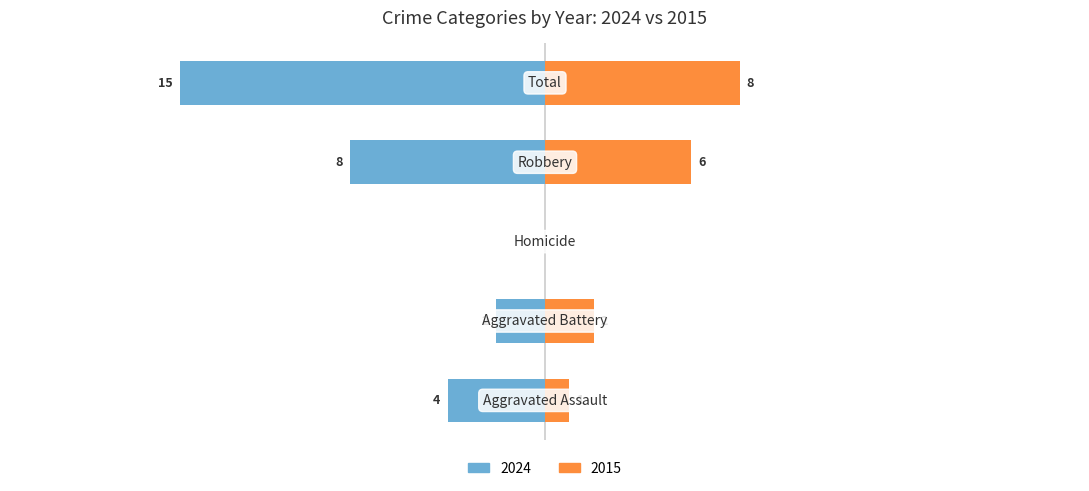

True or false: Total has a value of 15 at 9.

True